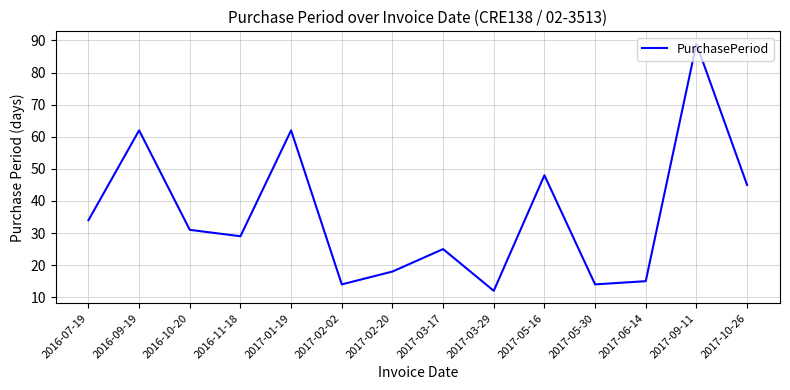

What is the change in value from 2016-11-18 to 2017-01-19?

+33